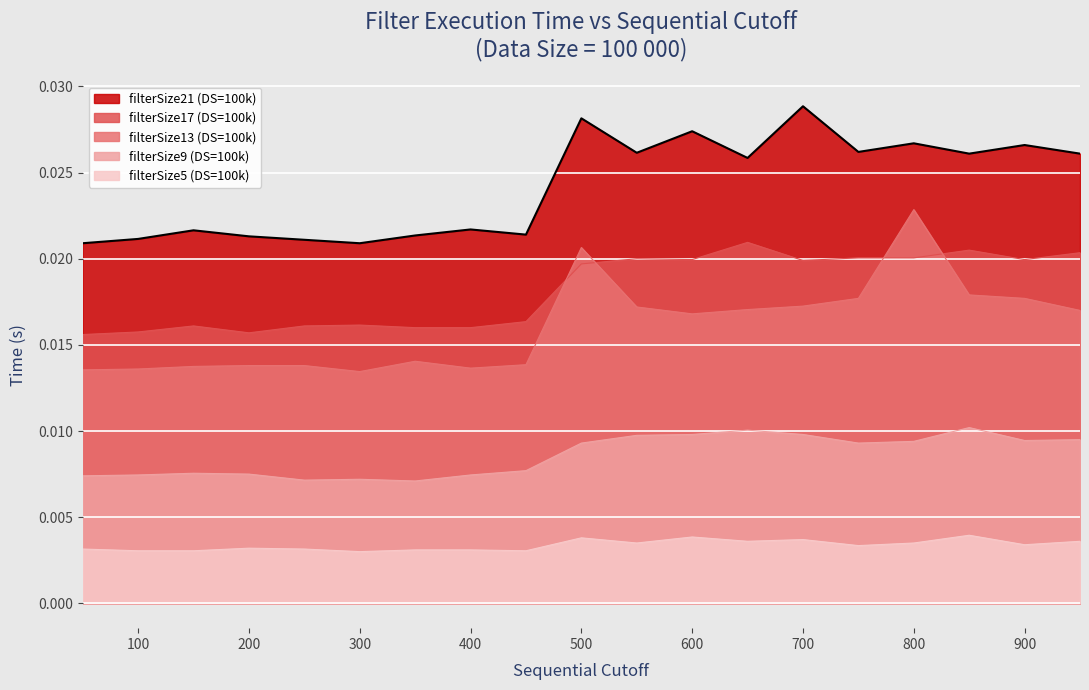

How many distinct data groups are displayed?

5